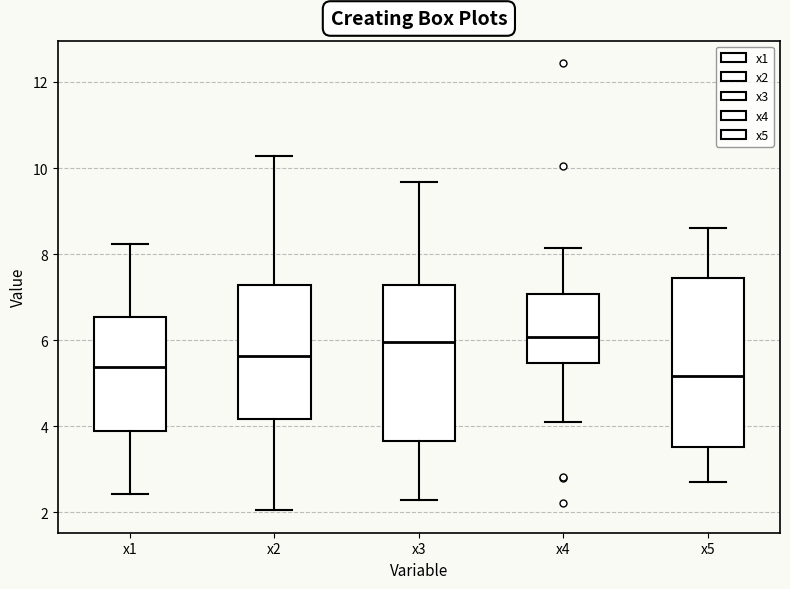

Where is the lower edge of the box for x5 on the y-axis? The values are not printed on the chart, so give them approximately, as read against the axis.

3.6